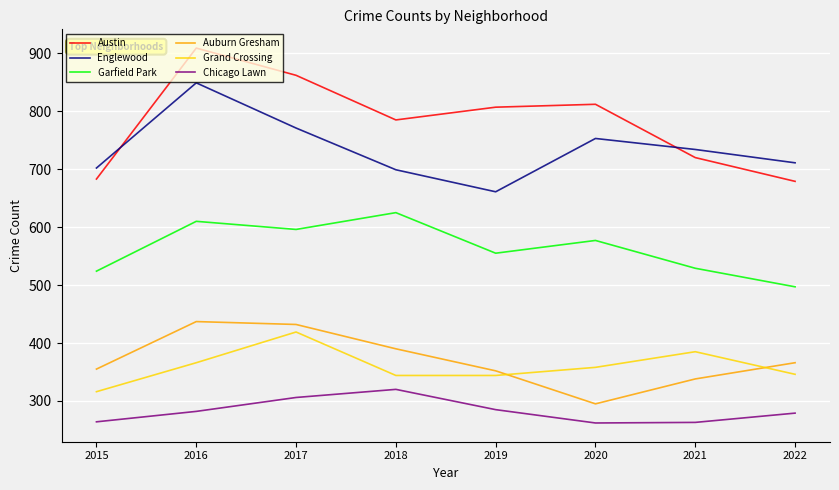

What is the sum of all Grand Crossing values?

2878